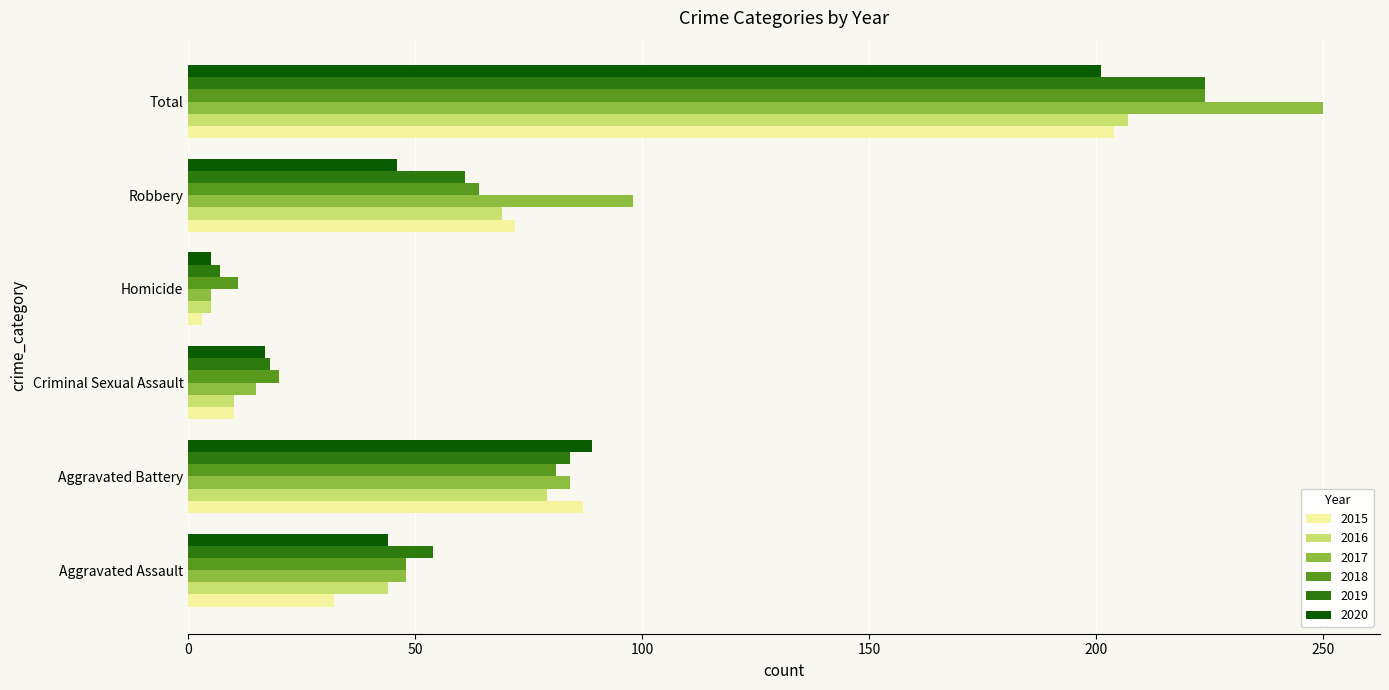

At which label does 2019 reach its minimum?

Homicide